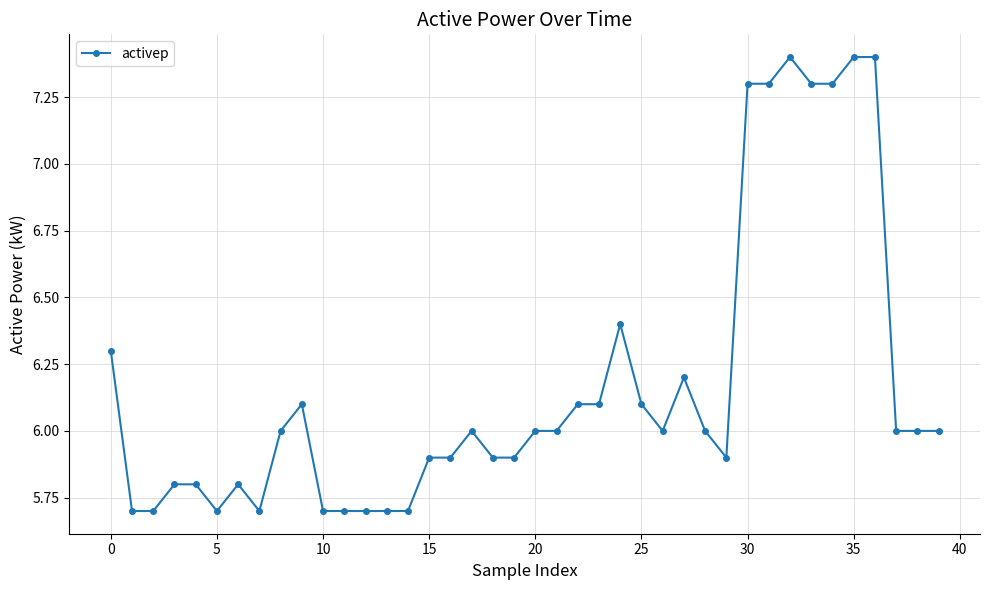

What is the difference between the maximum and minimum values?

1.7